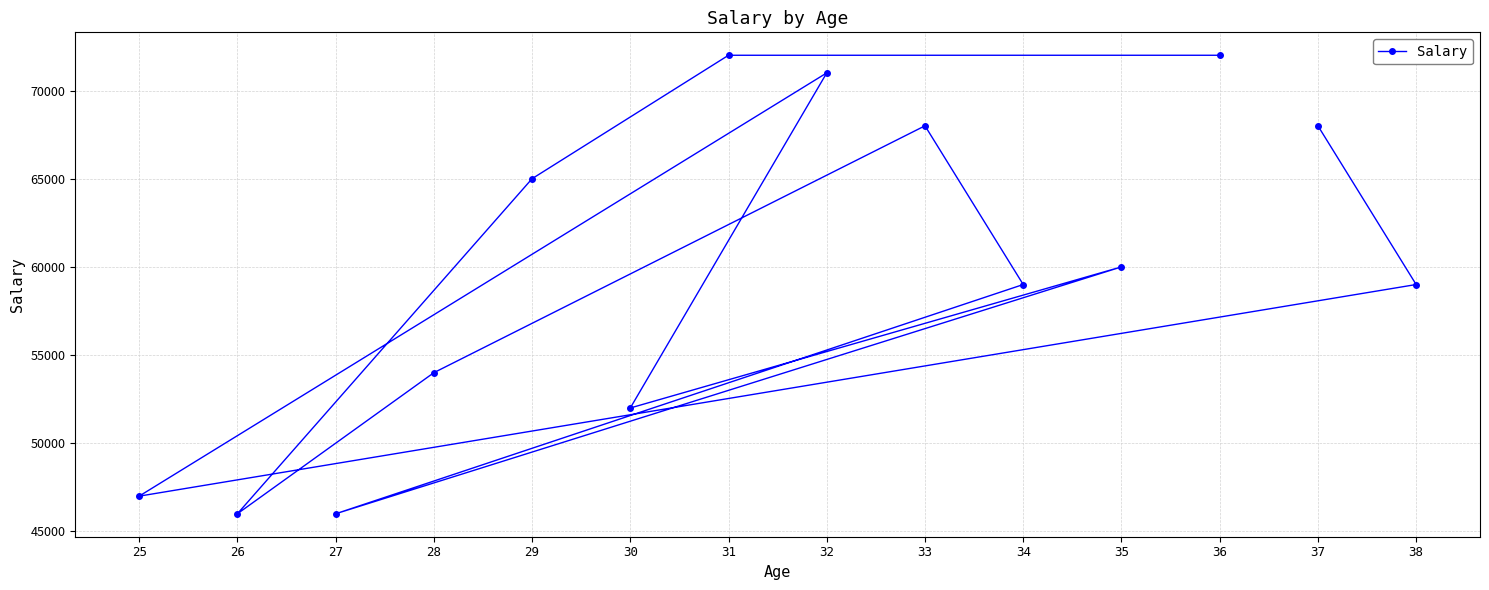

Rank the categories by value from highest to lowest.

36, 31, 32, 33, 37, 29, 35, 34, 38, 28, 30, 25, 26, 27